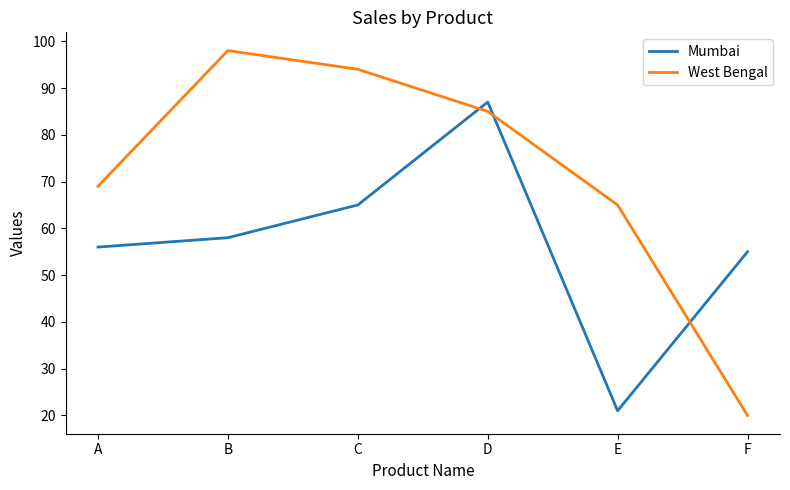

True or false: Mumbai has more than 2 interior local peaks.

False